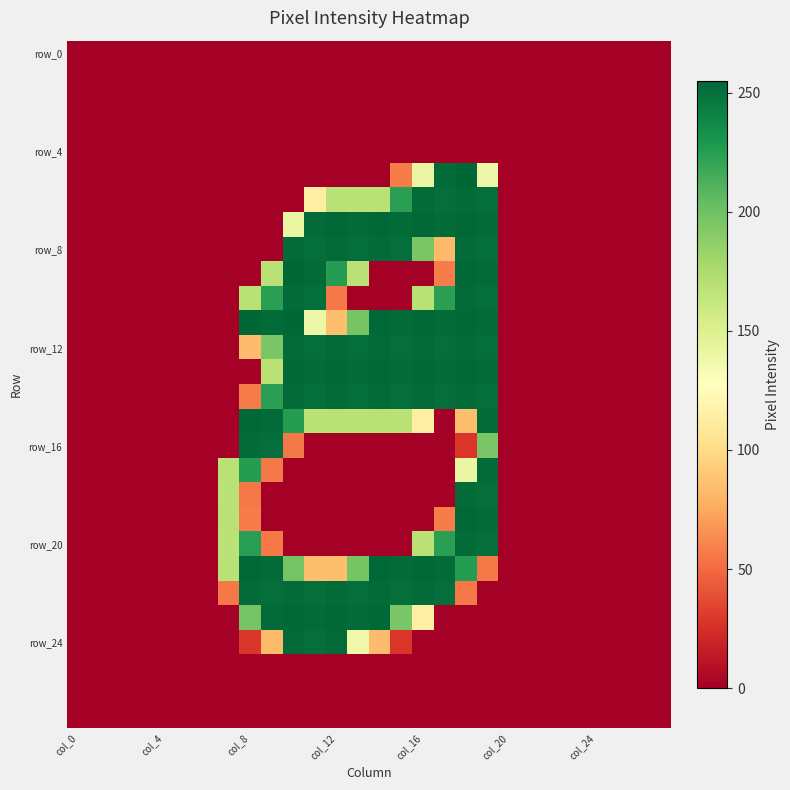

Which category has the lowest value across all series?

col_0